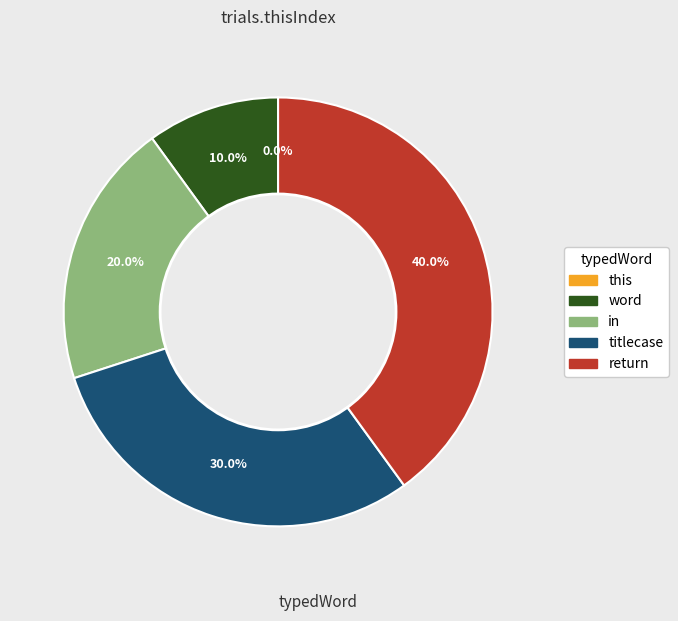

Does word account for over 50% of the chart?

No